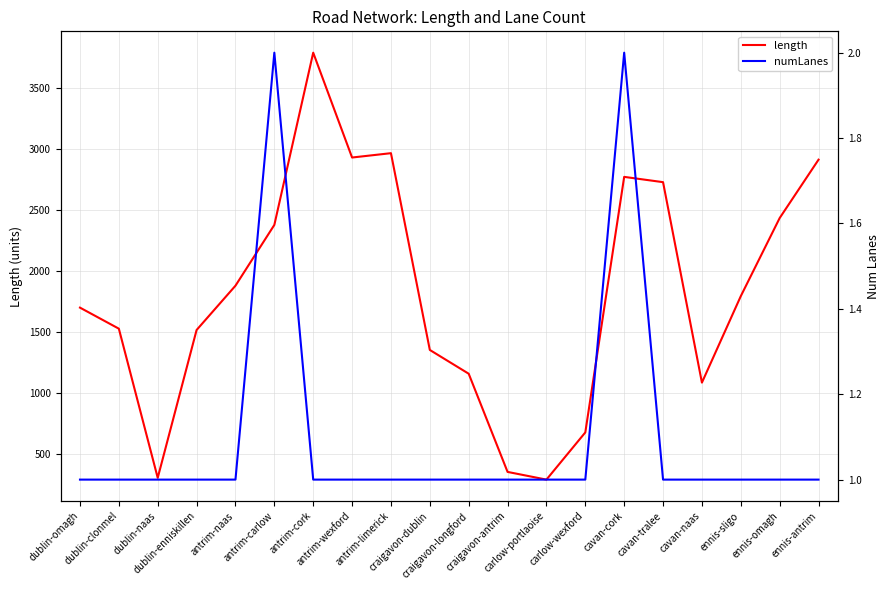

Which label corresponds to the smallest value in the chart?

dublin-omagh